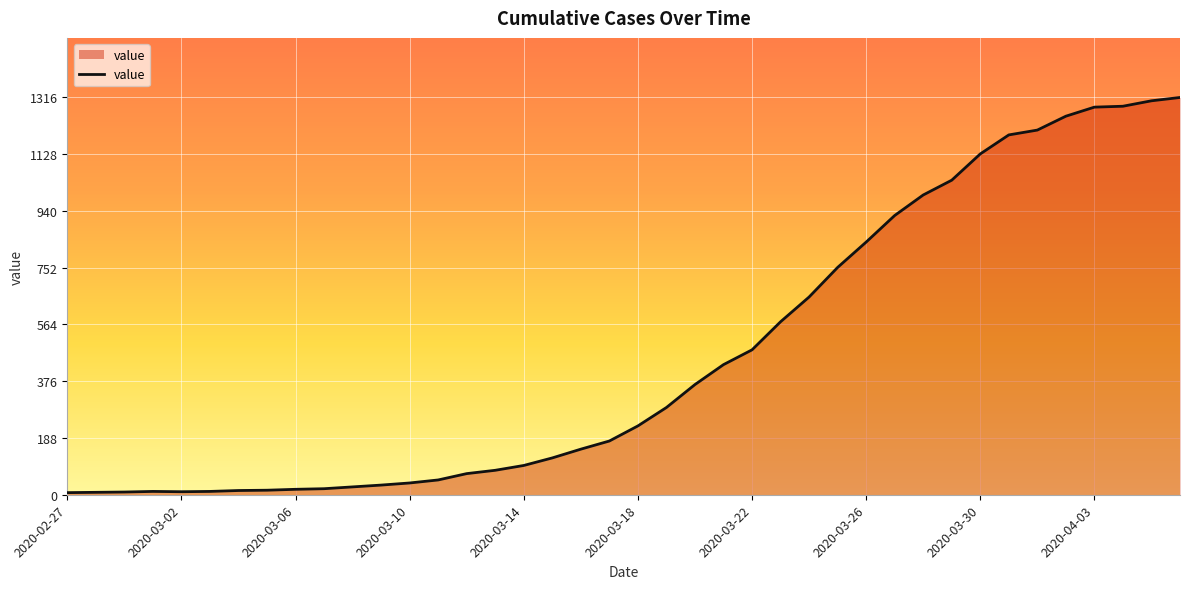

What is the difference between the maximum and minimum values?

1309